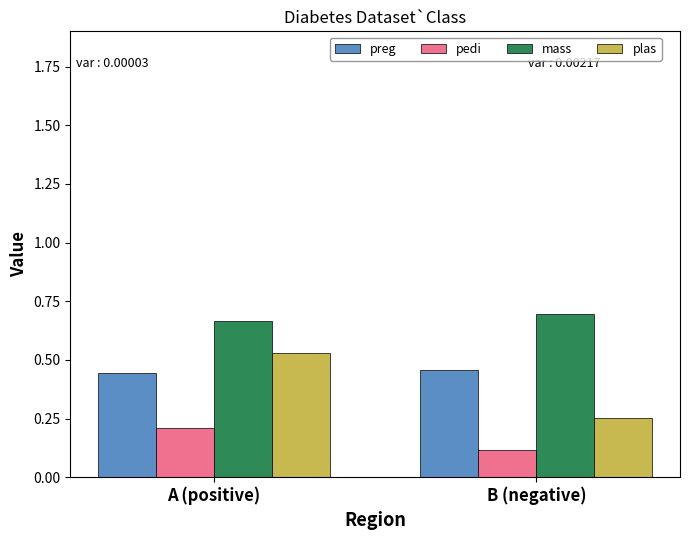

Which series has the largest total across all categories?

mass